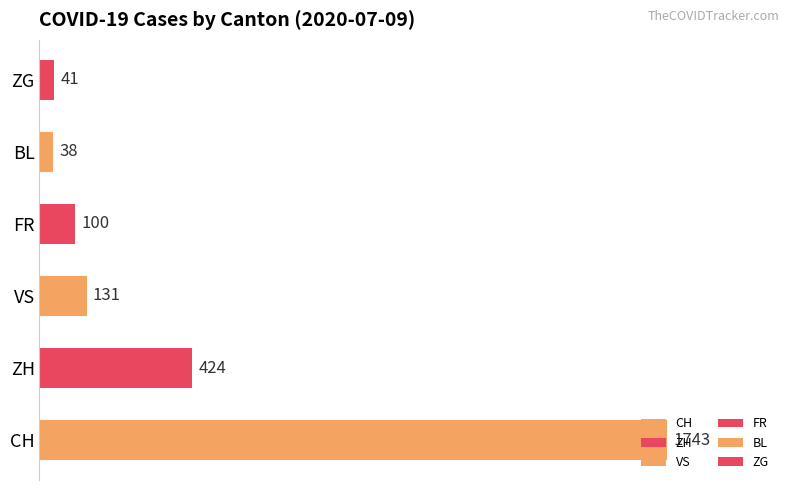

Where is the data nearest to the value 890?

ZH